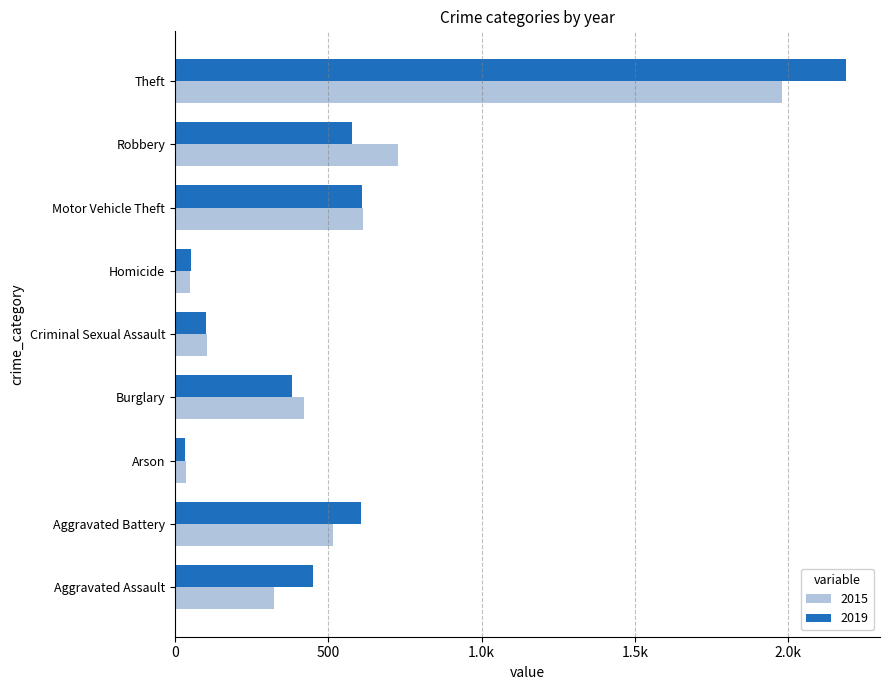

What is the spread (max minus min) of values at Homicide?

3